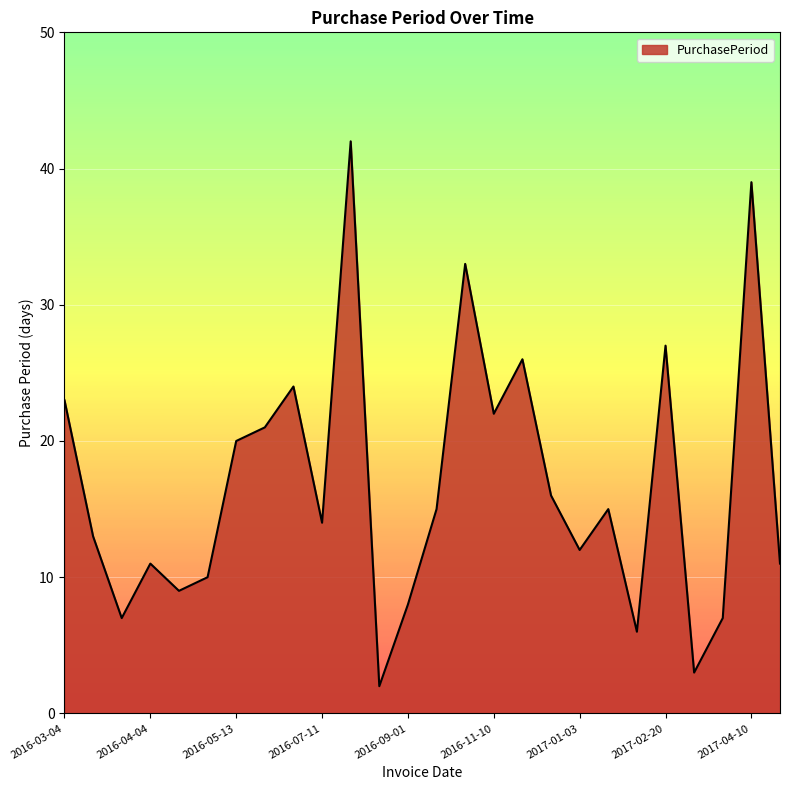

What is the maximum value shown in the chart?

42